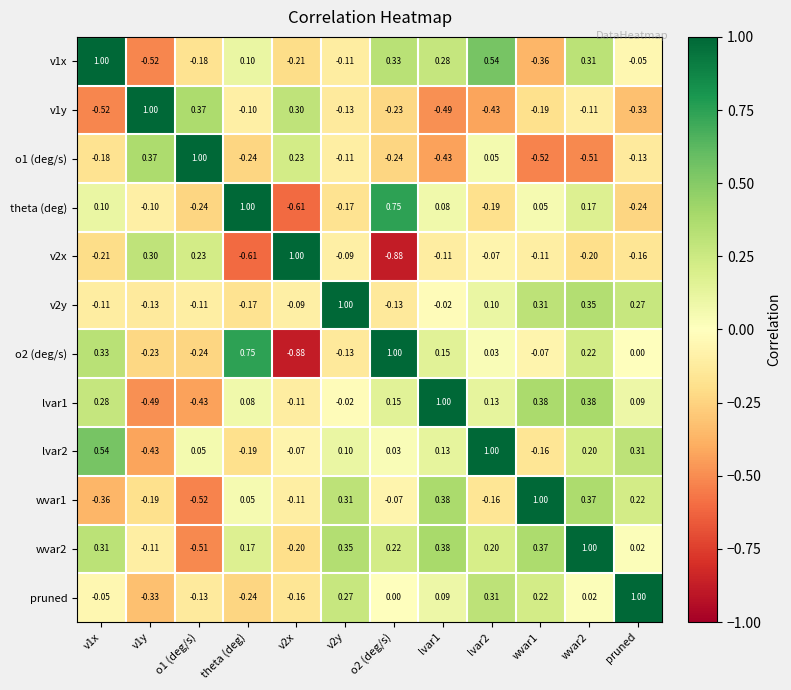

Is the value of o2 (deg/s) at o2 (deg/s) greater than the value of lvar1 at wvar1?

Yes